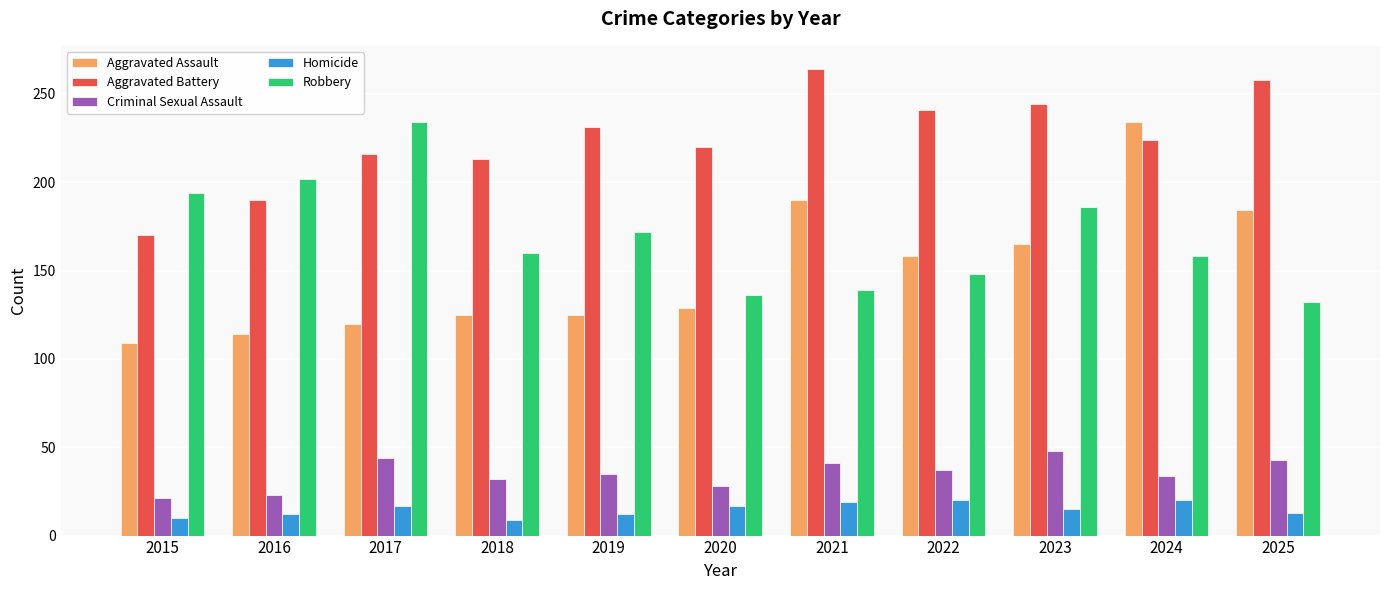

True or false: Homicide has a value of 25 at 2023.

False